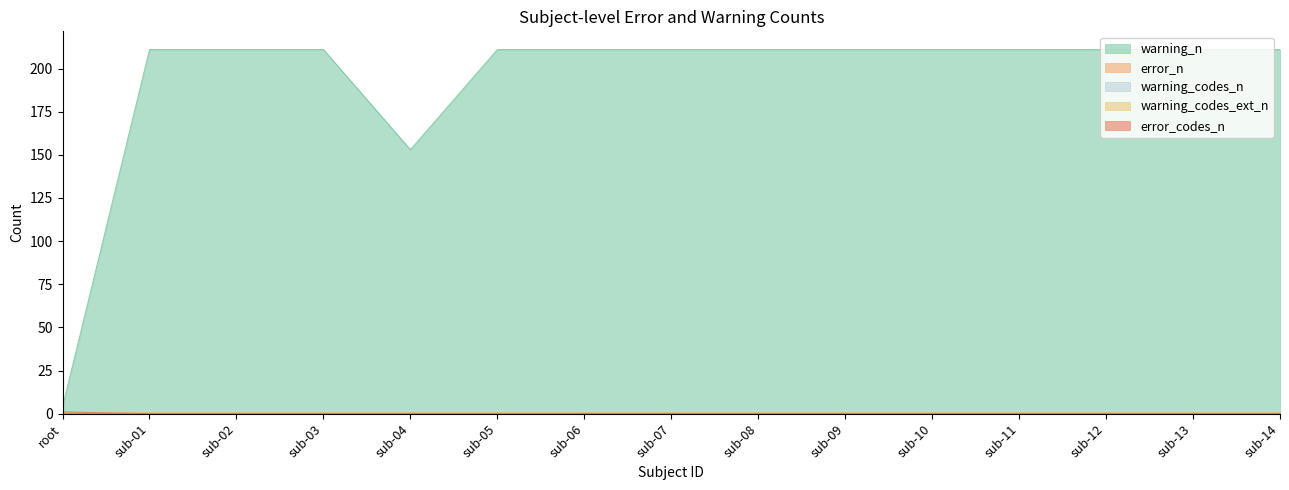

Does the chart have visible grid lines?

No